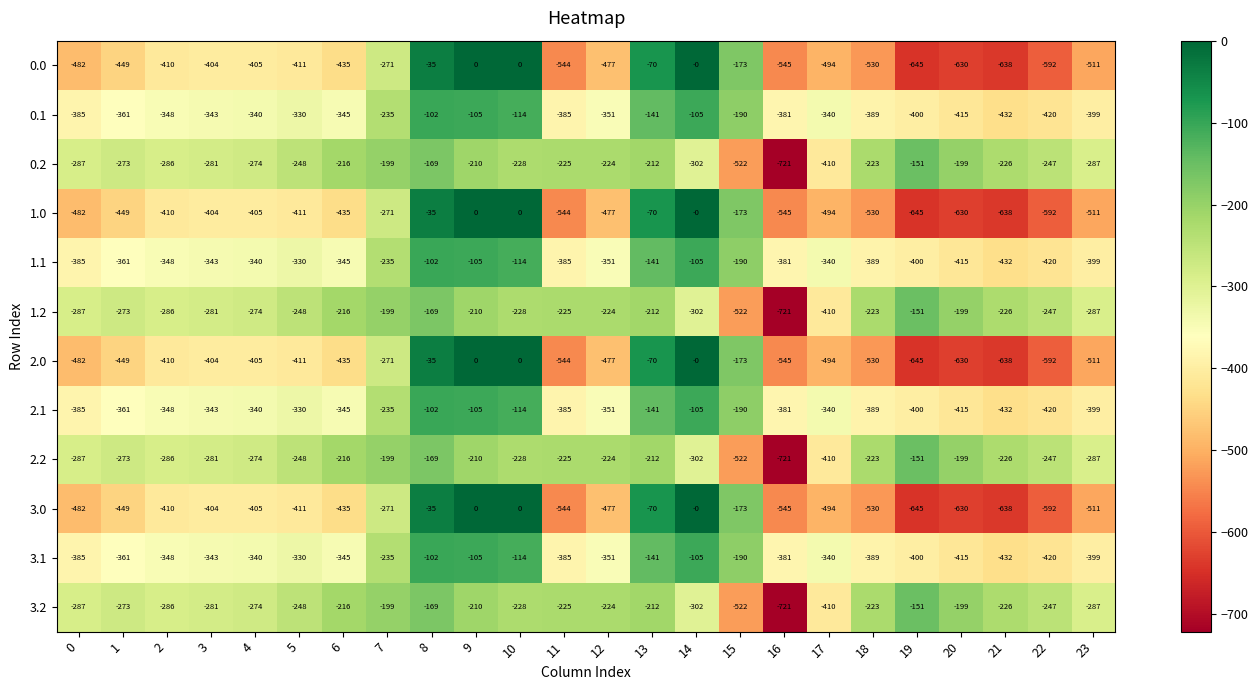

Which label corresponds to the smallest value in the chart?

16